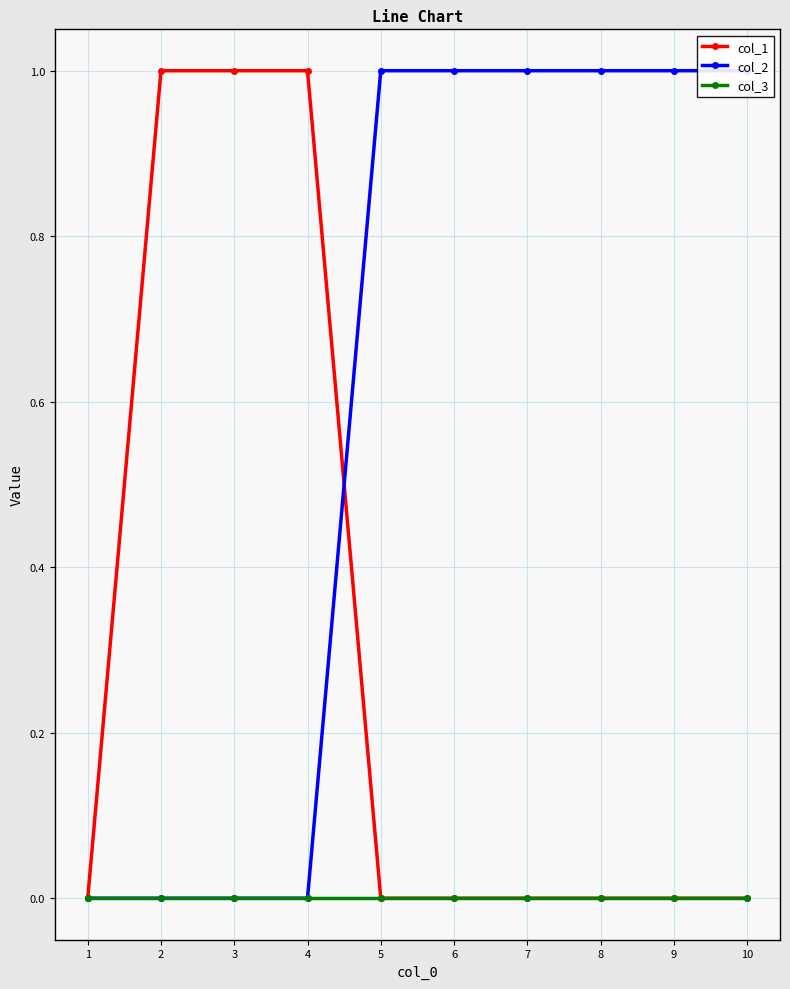

At which label is col_3 closest to 0?

1